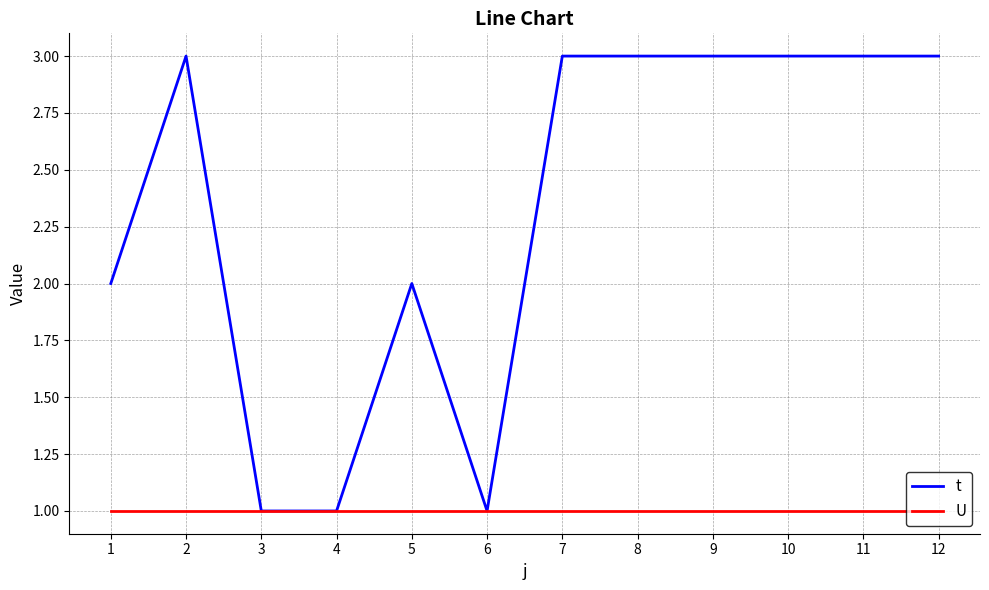

Which series has the largest total across all categories?

t